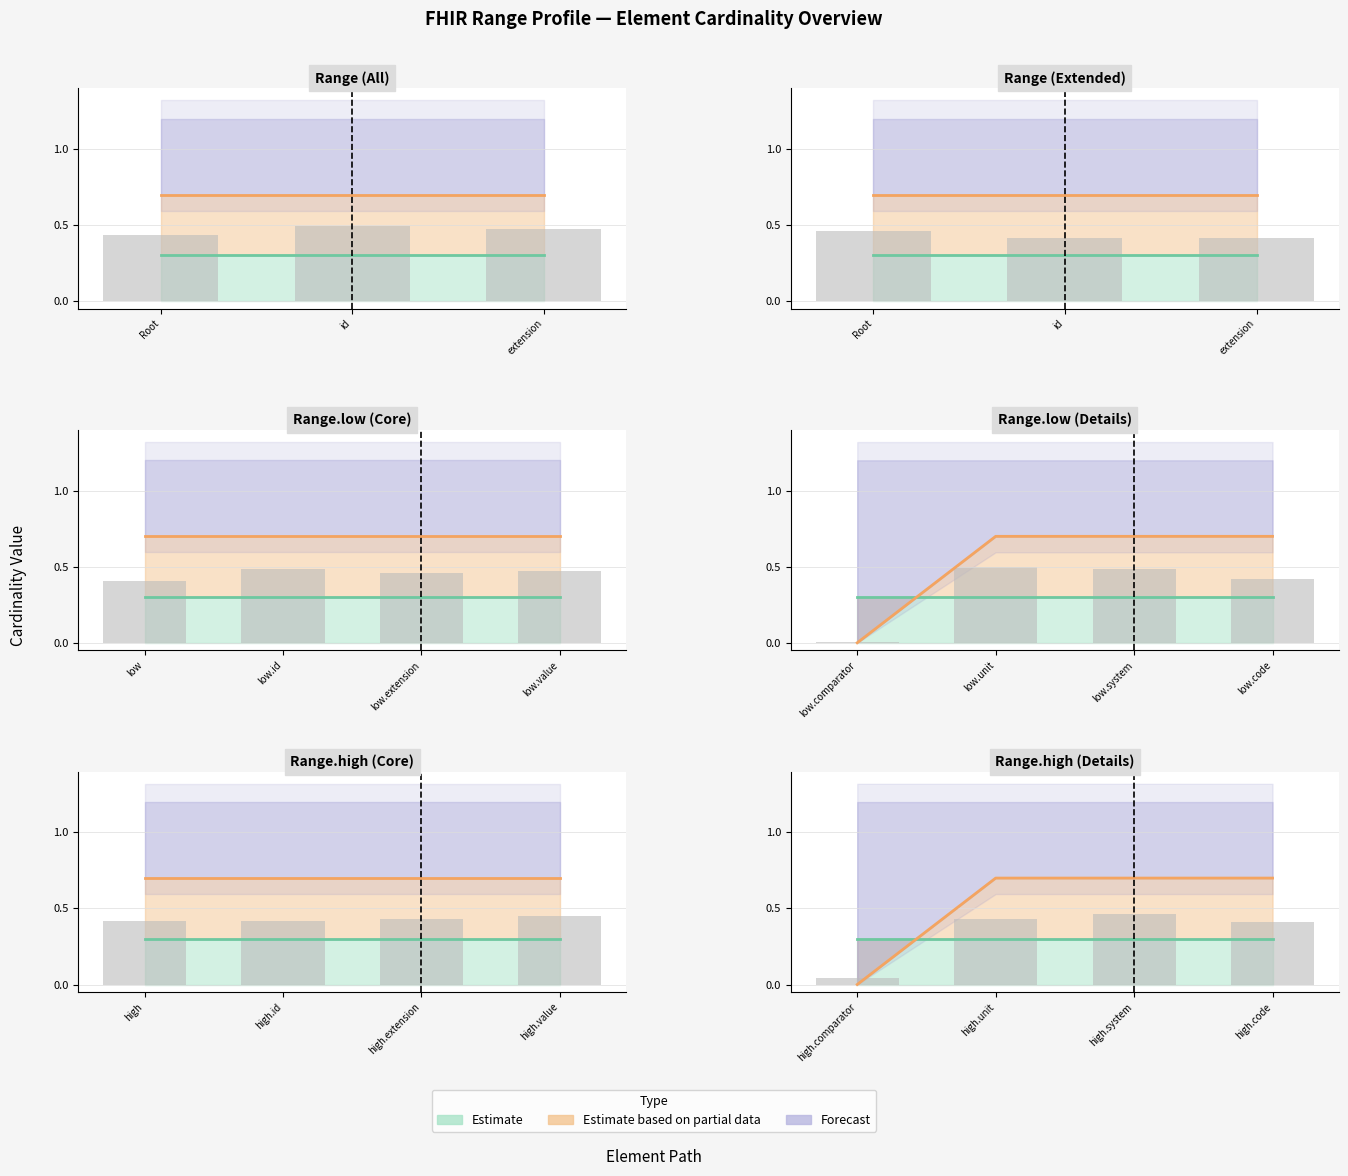

Rank the categories by Min value from highest to lowest.

Range, Range.id, Range.extension, Range.low, Range.low.id, Range.low.extension, Range.low.value, Range.low.comparator, Range.low.unit, Range.low.system, Range.low.code, Range.high, Range.high.id, Range.high.extension, Range.high.value, Range.high.comparator, Range.high.unit, Range.high.system, Range.high.code